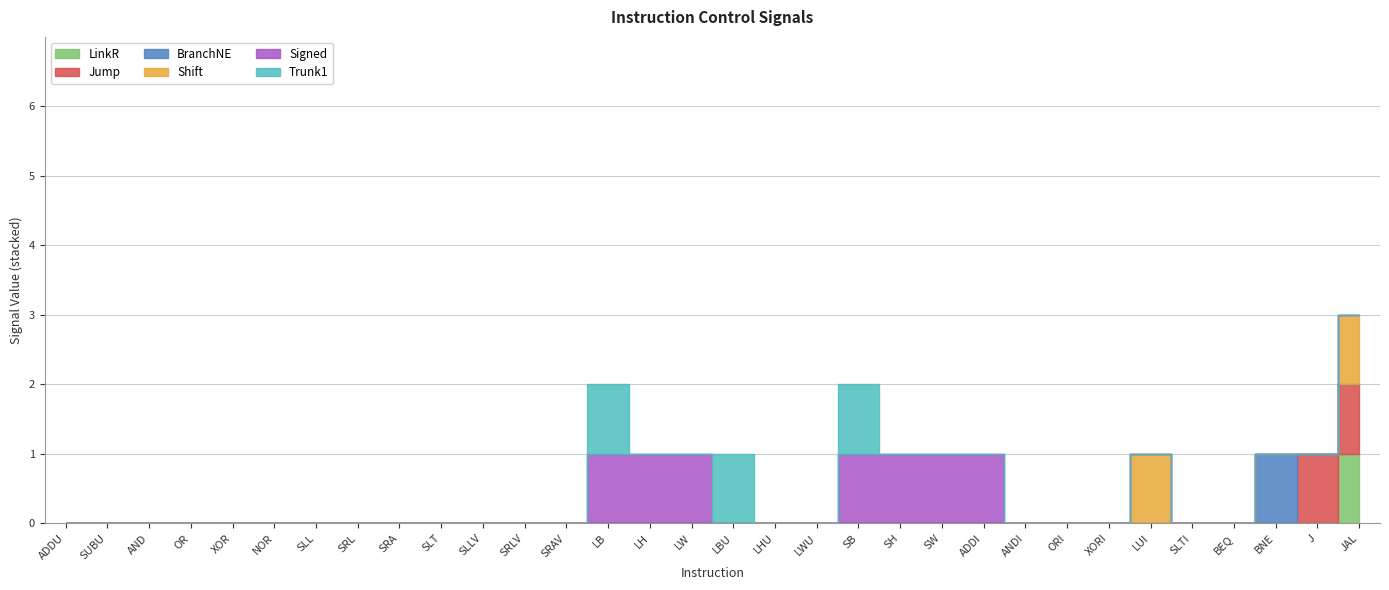

How many lines are shown in the chart?

6